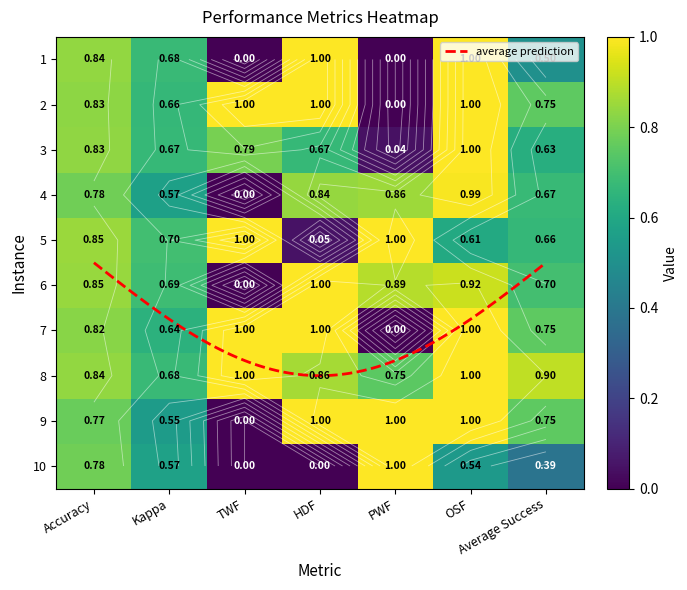

How many 1 values are between 0 and 1?

7